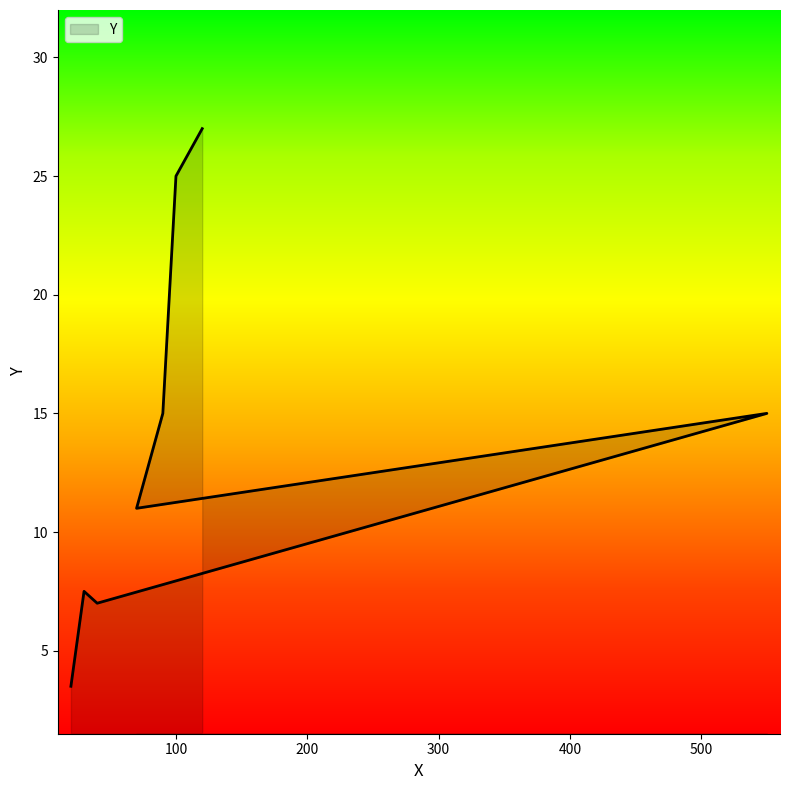

What is the ratio of the value at 550 to the value at 20?

4.3